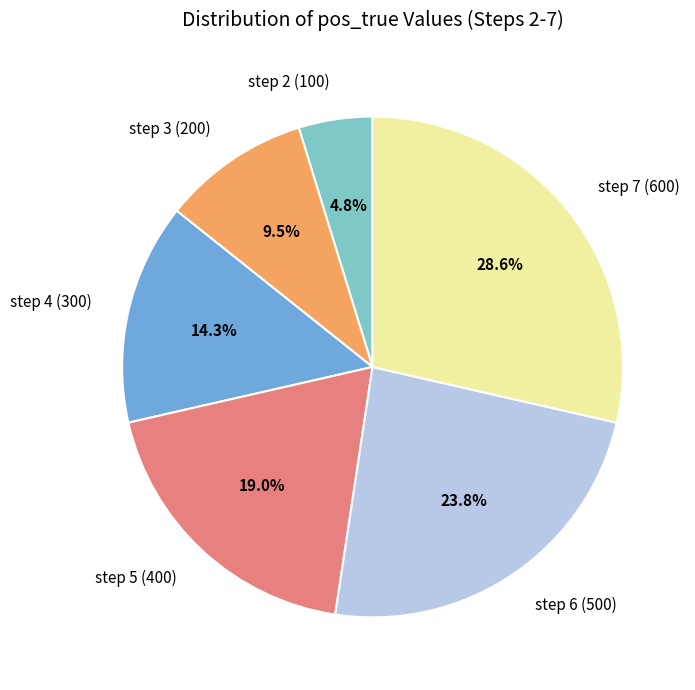

Rank the categories by value from lowest to highest.

step 2 (100), step 3 (200), step 4 (300), step 5 (400), step 6 (500), step 7 (600)